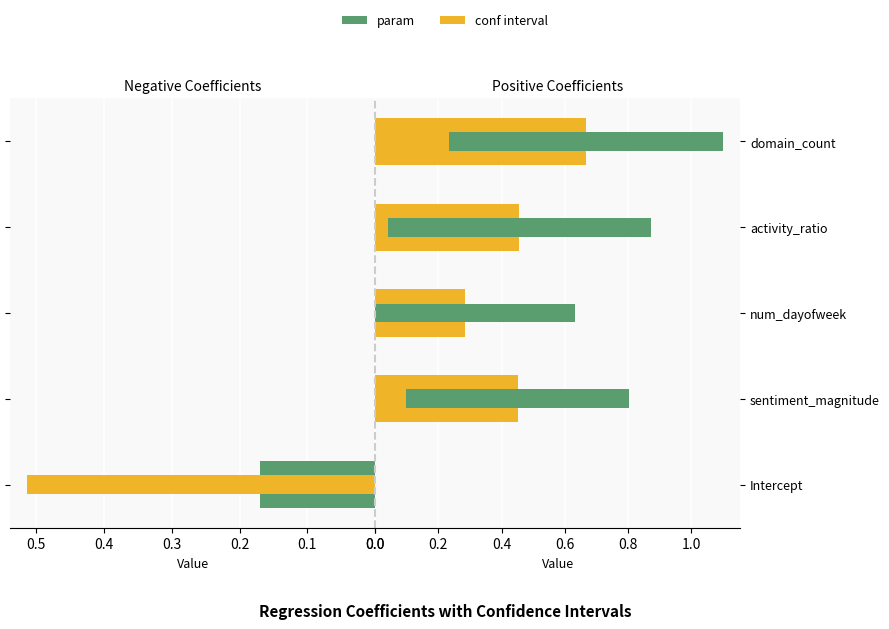

How many bars are there in total?

10